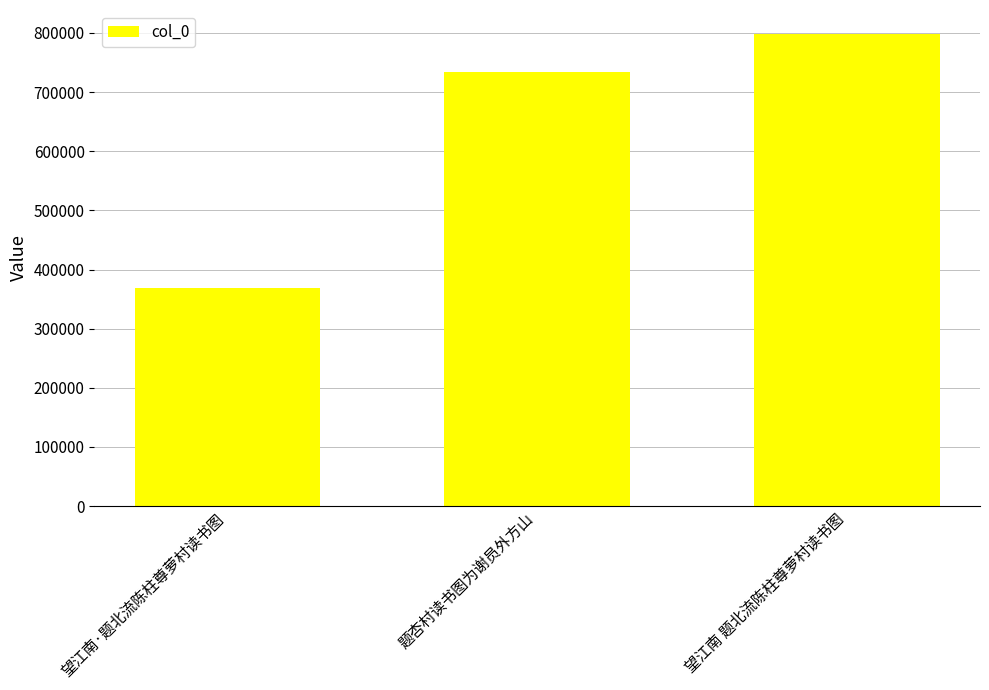

The chart shows a value of 798928 at 望江南 题北流陈柱尊萝村读书图. True or false?

True